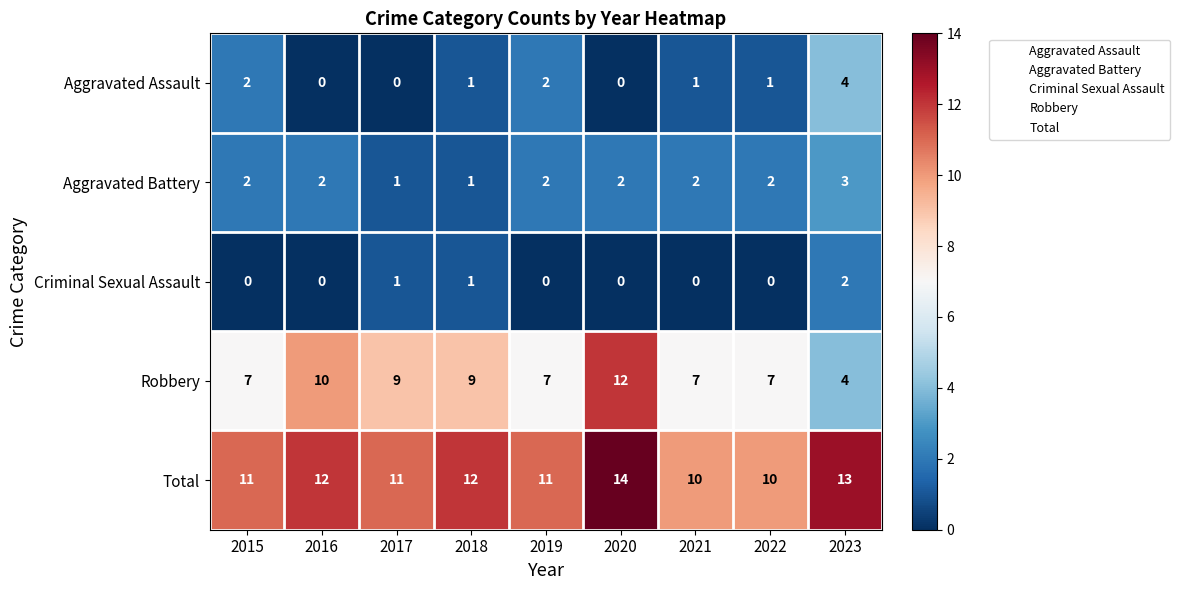

At 2022, list the series in order from largest to smallest.

Total, Robbery, Aggravated Battery, Aggravated Assault, Criminal Sexual Assault